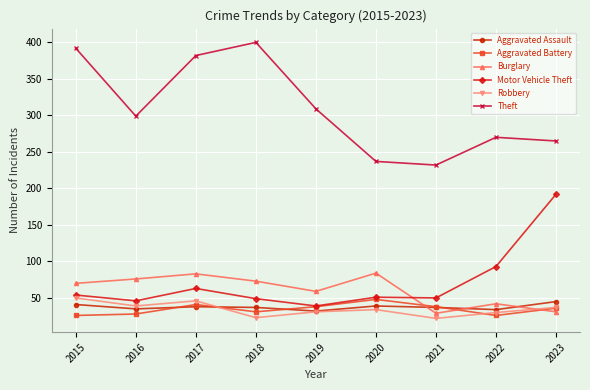

At which category is the sum across all series the highest?

2017